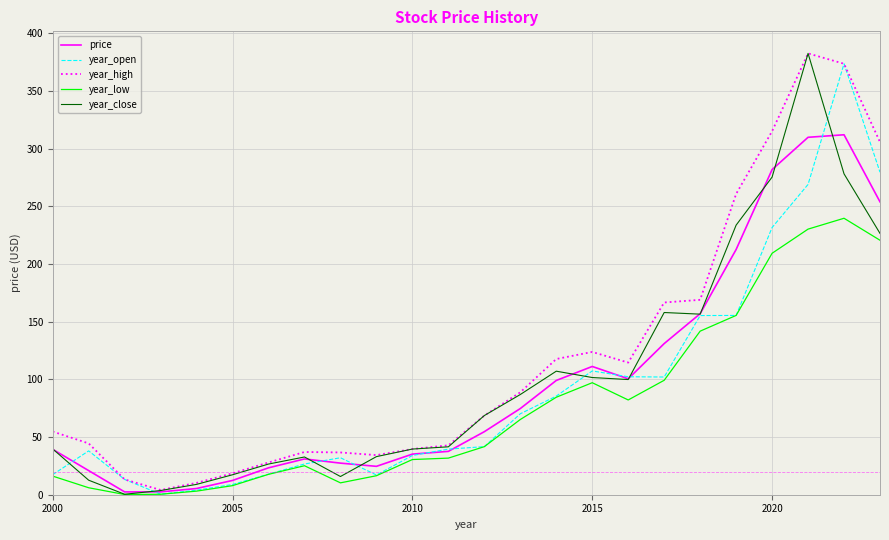

What is the highest value of the price series?

312.2